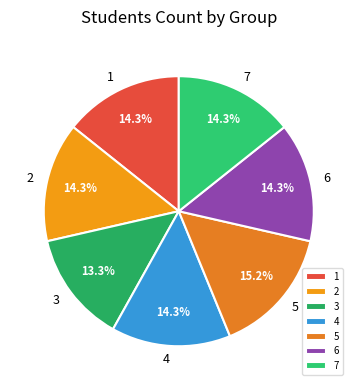

What percentage is the 5 slice, to the nearest percent?

15%